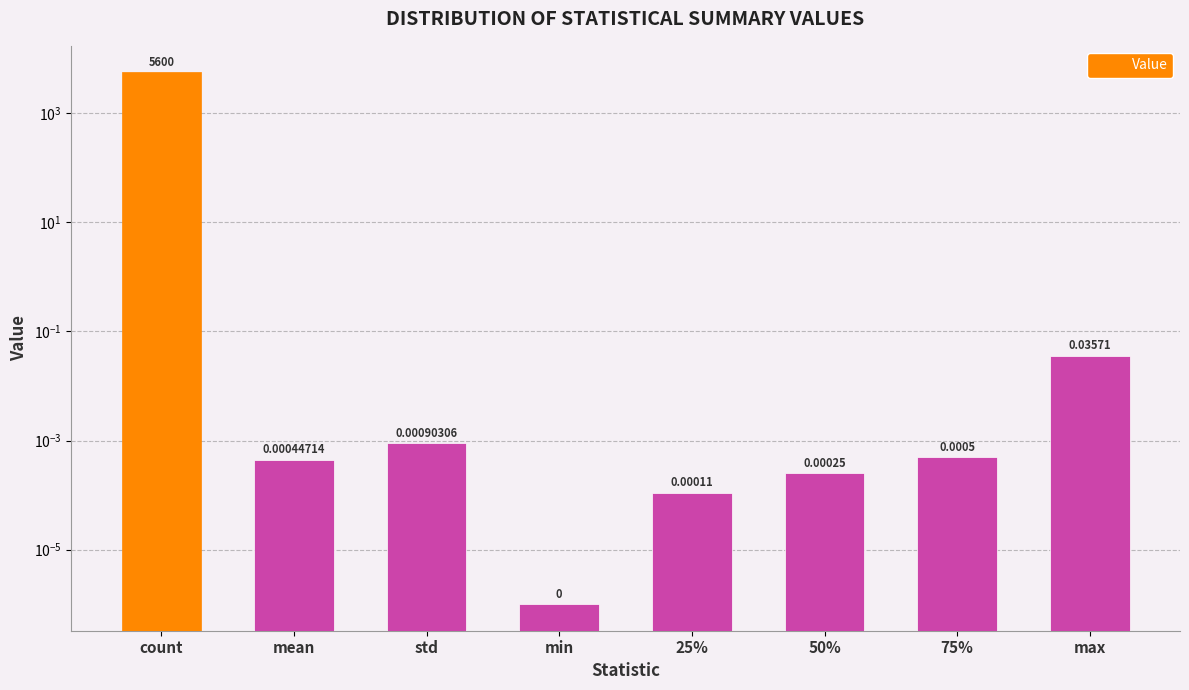

Between 50% and 75%, which is larger?

75%